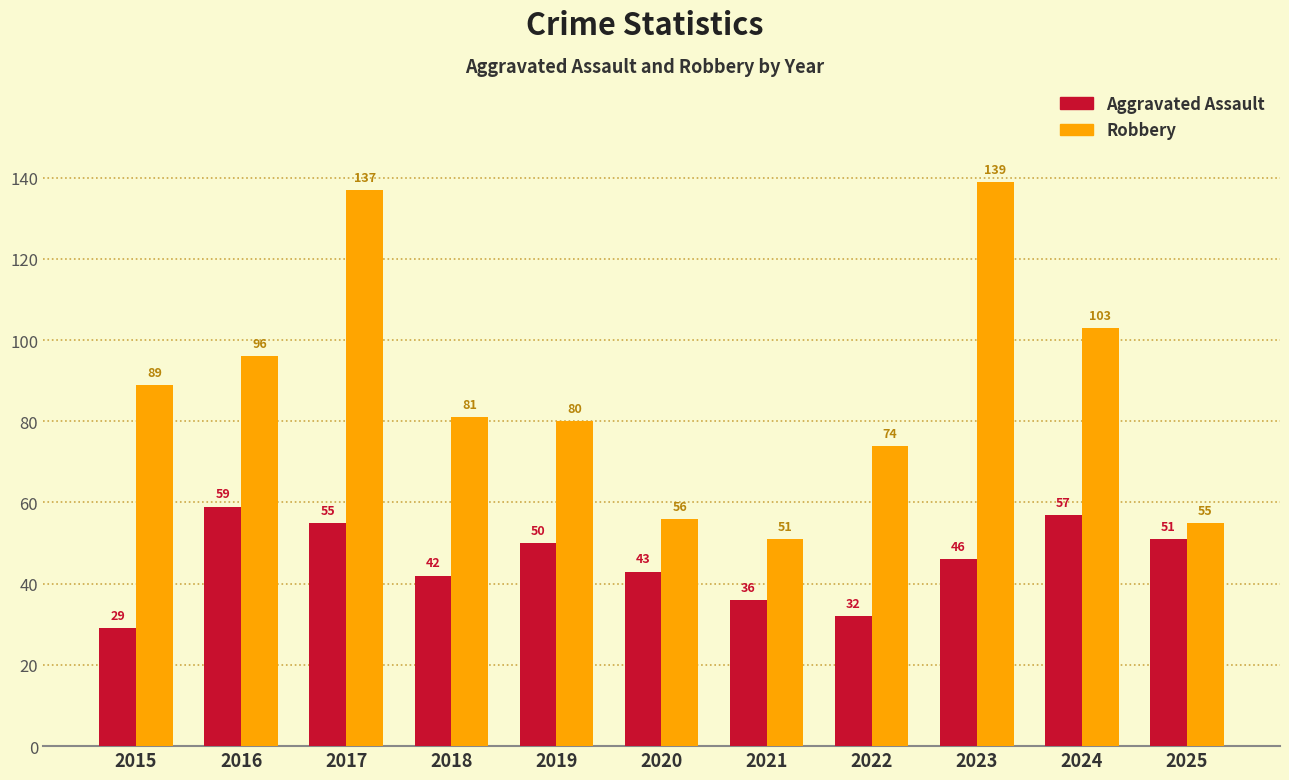

The value of Robbery at 2024 is 143. True or false?

False